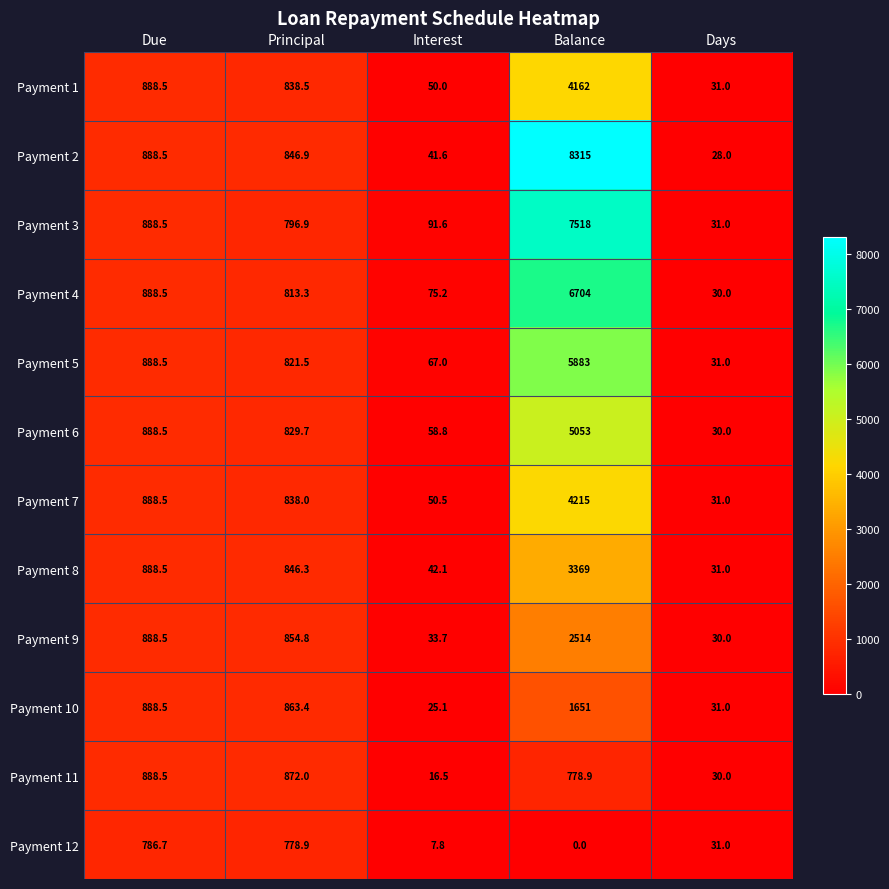

What is the difference between the highest and lowest values at Days?

3.0